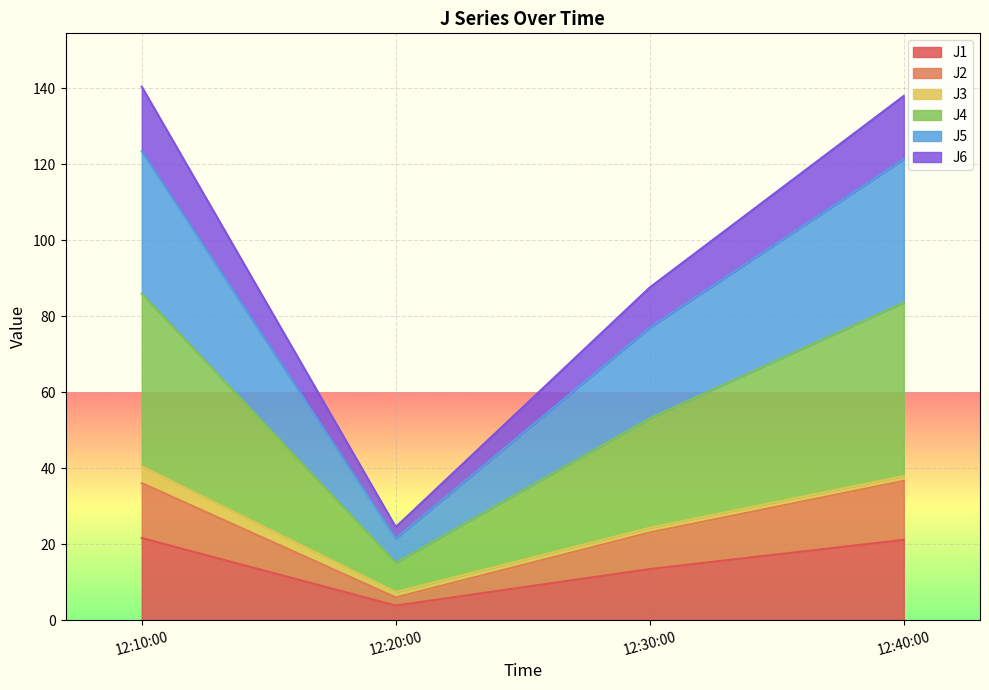

What is the maximum value for J1?

21.6